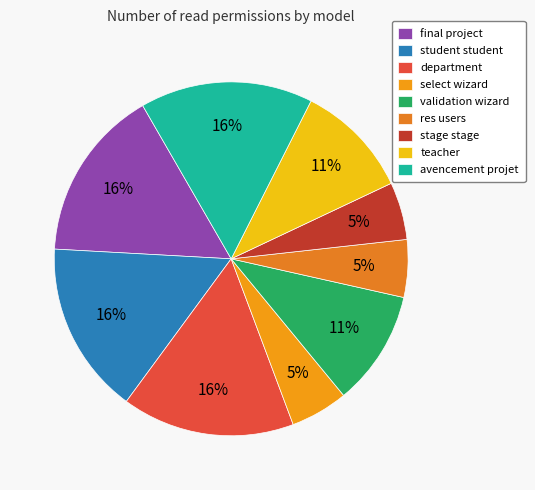

How many segments does this pie chart have?

9